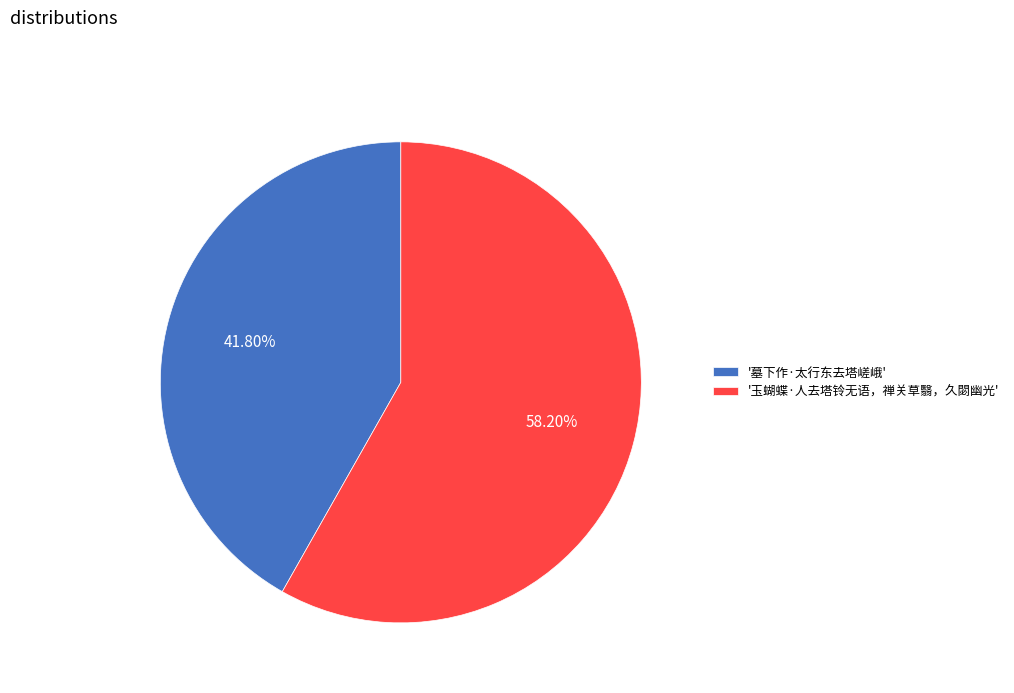

Rank the categories by value from highest to lowest.

'玉蝴蝶·人去塔铃无语，禅关草翳，久閟幽光', '墓下作·太行东去塔嵯峨'